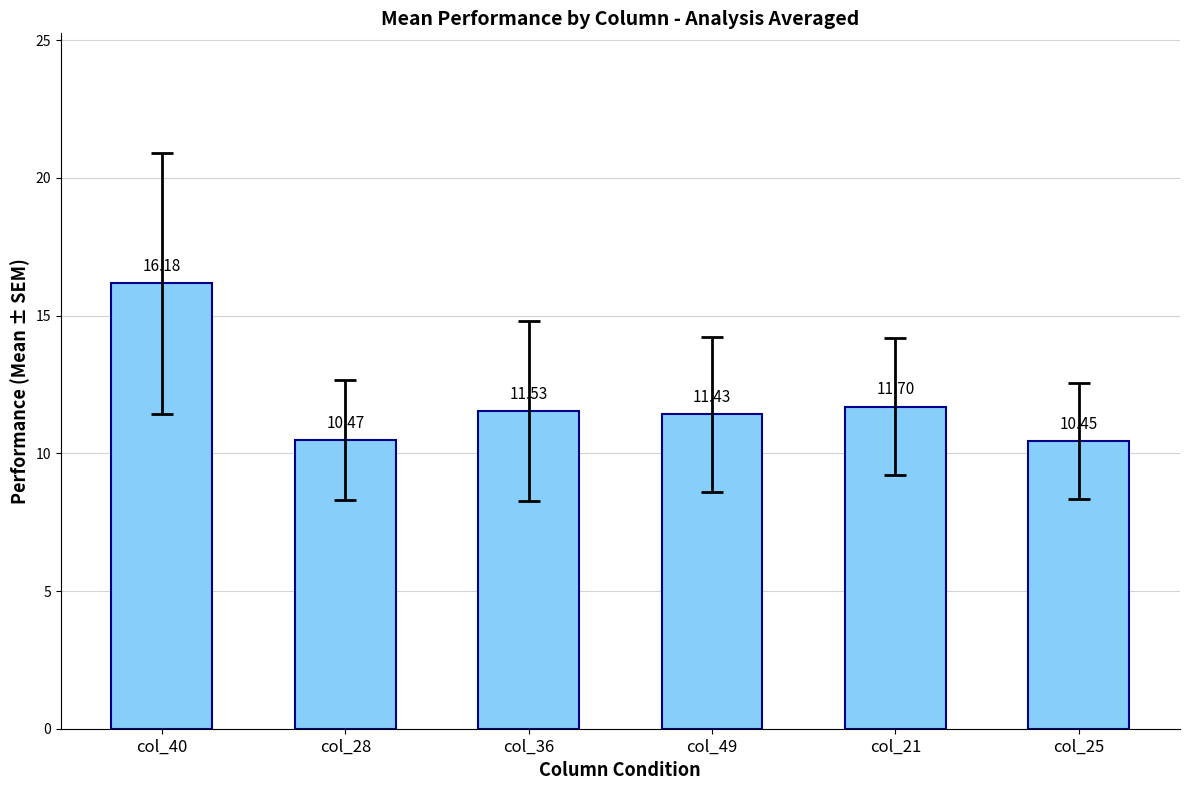

What is the difference between the maximum and second lowest values?

5.7